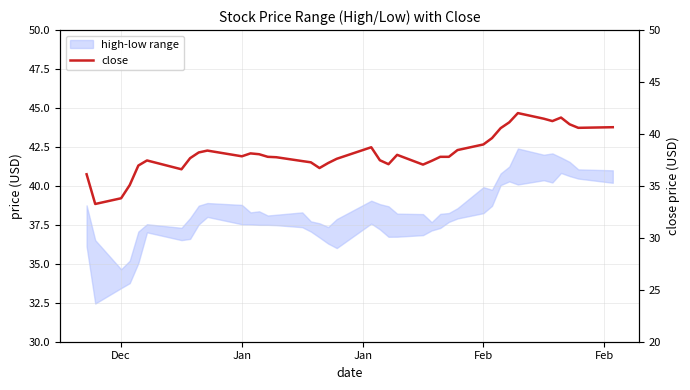

How many data points does each series have?

40